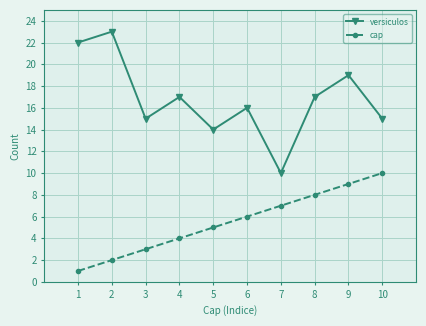

What is the highest value of the cap series?

10